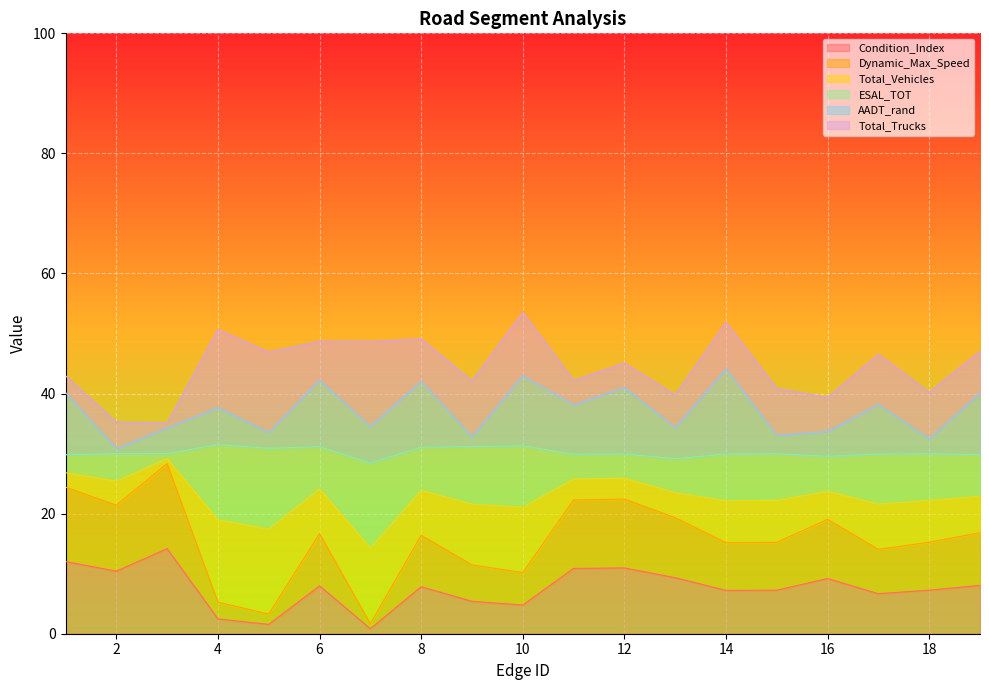

What is the total value across all series at 6?

48.7